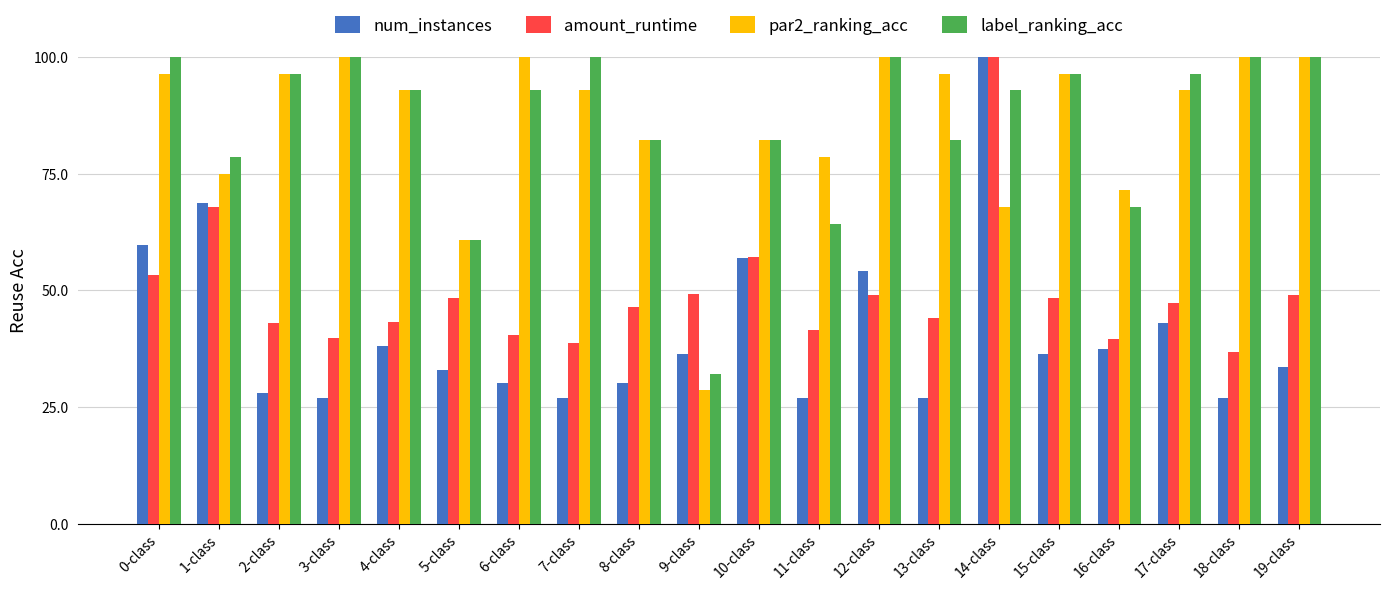

Where does the num_instances series first go above 36?

0-class